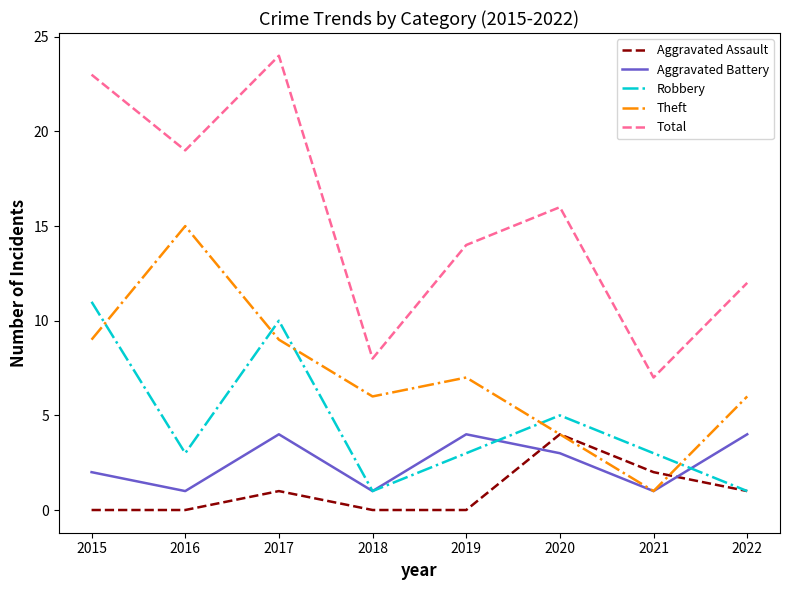

True or false: Aggravated Battery and Total cross at least once.

False